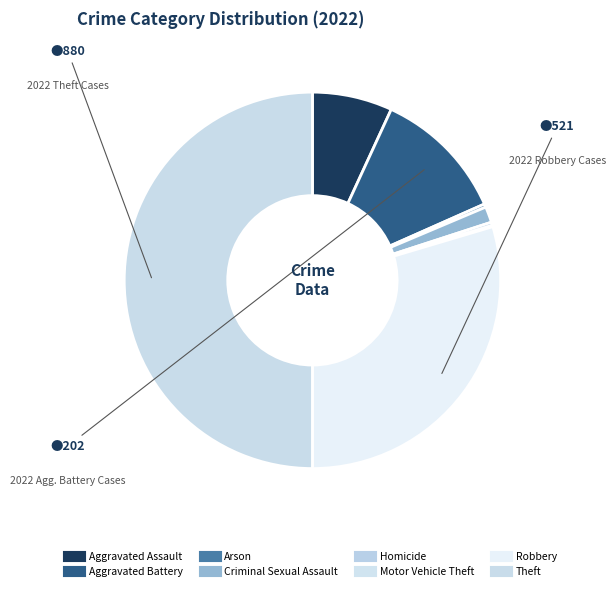

The Criminal Sexual Assault slice represents 1% of the pie. True or false?

True